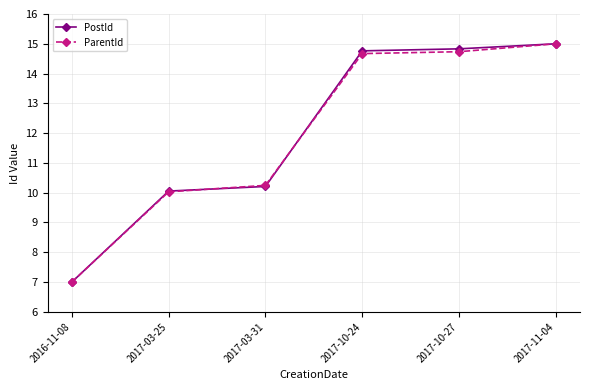

Reading left to right, extract all data points from this chart.

PostId: 7.0	10.1	10.2	14.8	14.8	15.0
ParentId: 7.0	10.0	10.2	14.7	14.7	15.0